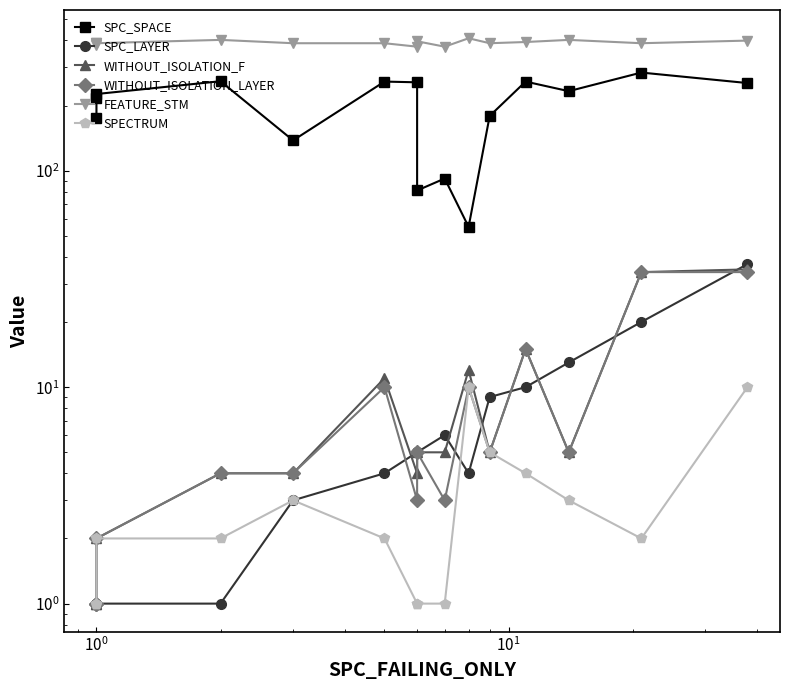

What are all the series names shown in the legend?

SPC_SPACE, SPC_LAYER, WITHOUT_ISOLATION_F, WITHOUT_ISOLATION_LAYER, FEATURE_STM, SPECTRUM